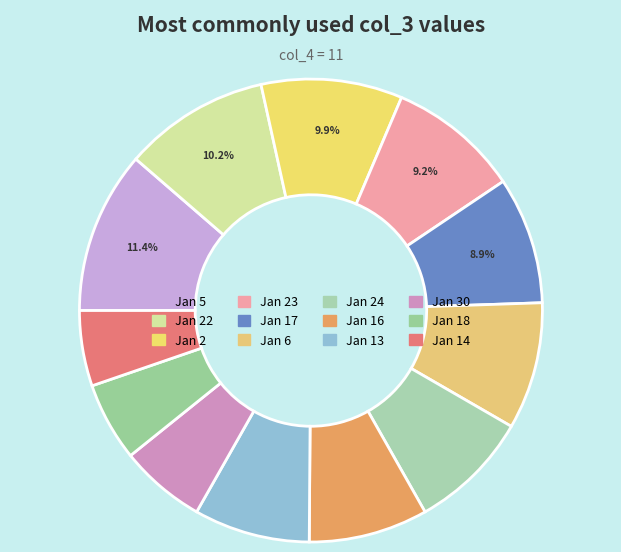

Rank the categories by value from highest to lowest.

2022-01-05, 2022-01-22, 2022-01-02, 2022-01-23, 2022-01-17, 2022-01-06, 2022-01-24, 2022-01-16, 2022-01-13, 2022-01-30, 2022-01-18, 2022-01-14